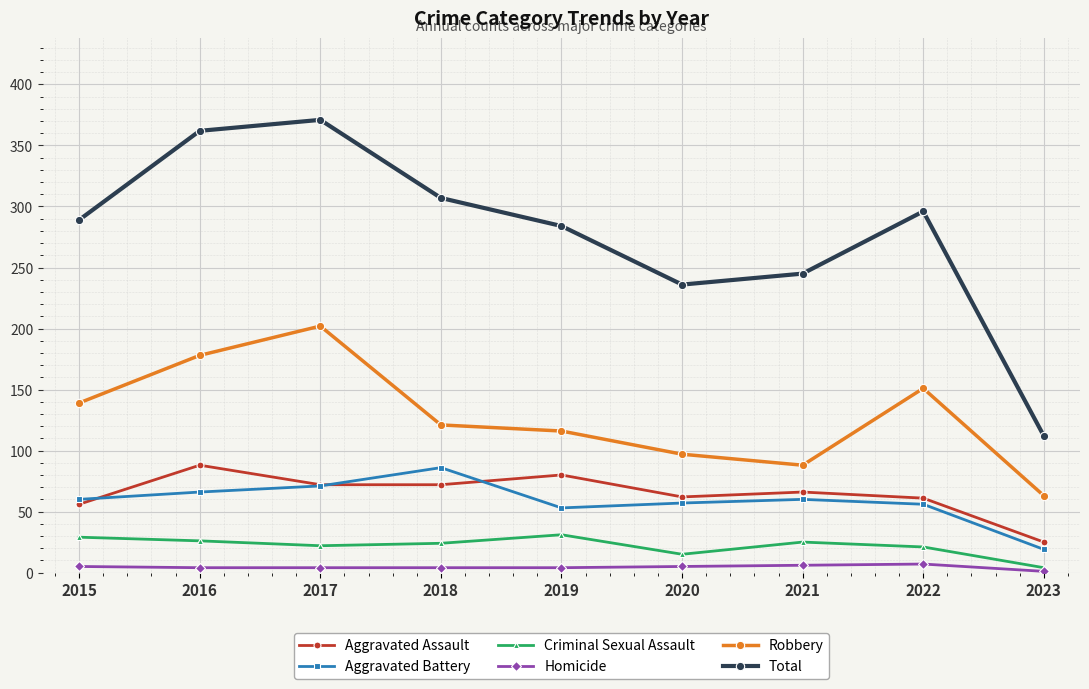

What is the minimum value for Total?

112